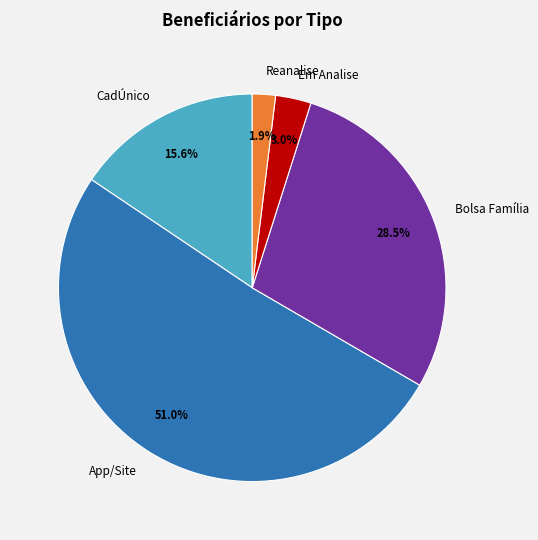

How many segments does this pie chart have?

5